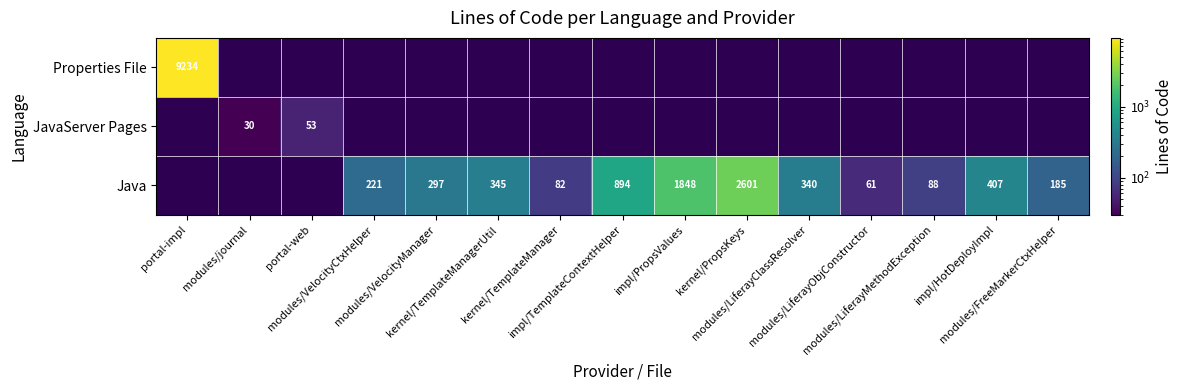

How many data points in Java are above 221?

7